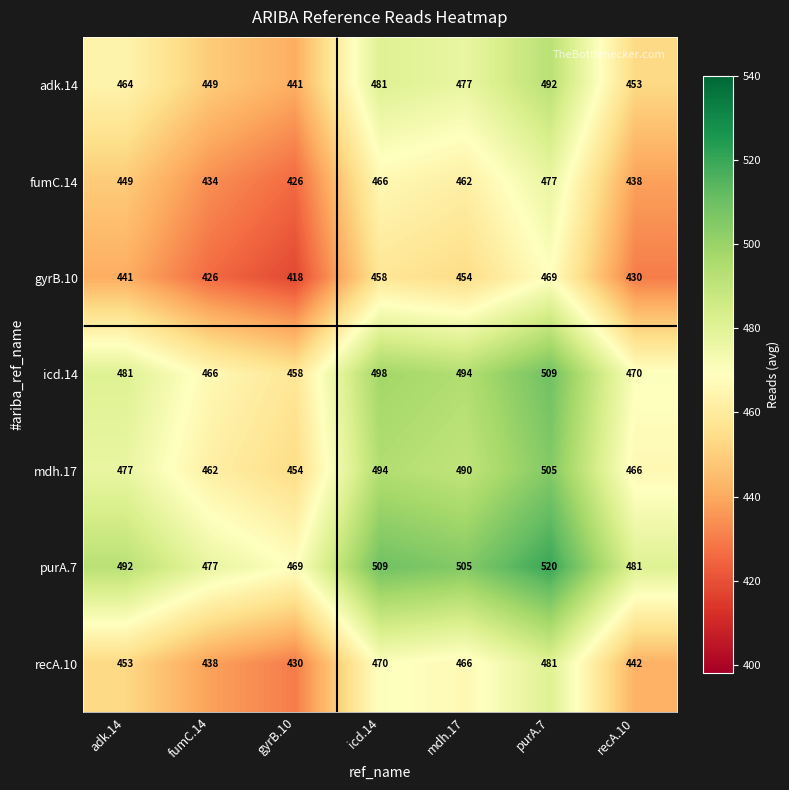

Rank the categories by fumC.14 value from lowest to highest.

gyrB.10, fumC.14, recA.10, adk.14, mdh.17, icd.14, purA.7